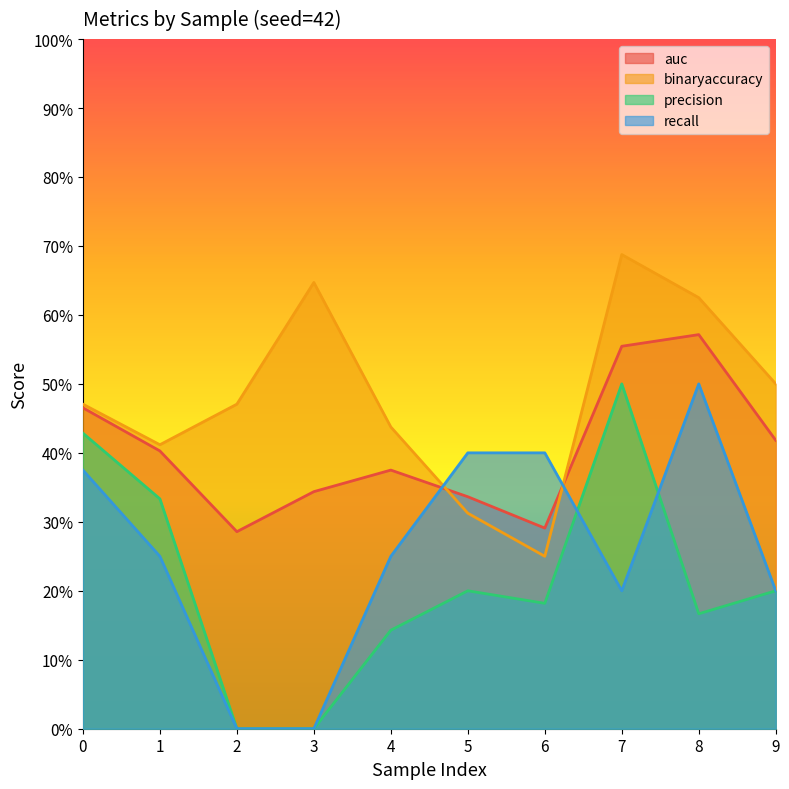

True or false: precision has a value of 0.4 at 0.

True